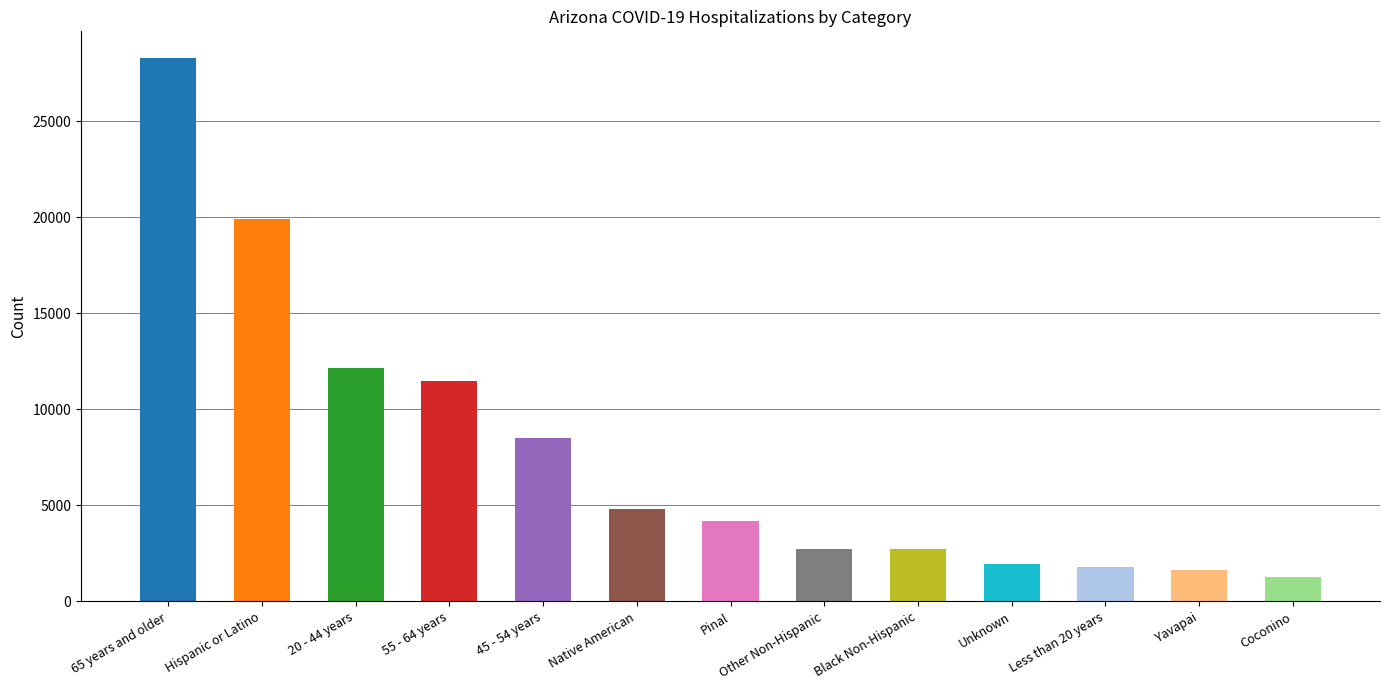

At which label does the data first exceed 4195?

65 years and older